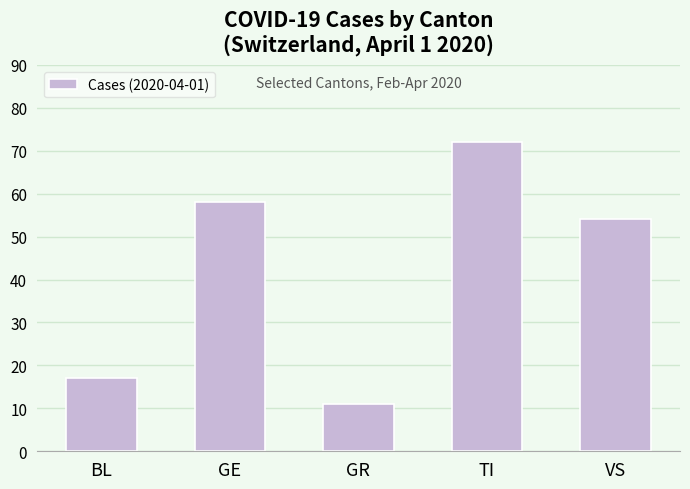

What is the ratio of the value at GE to the value at VS?

1.1